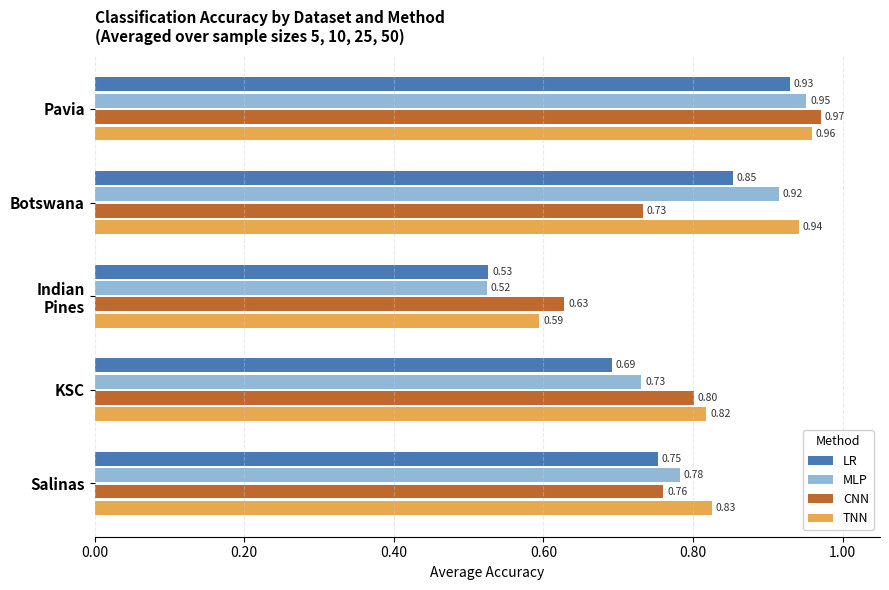

What is the total value across all series at Pavia?

3.8